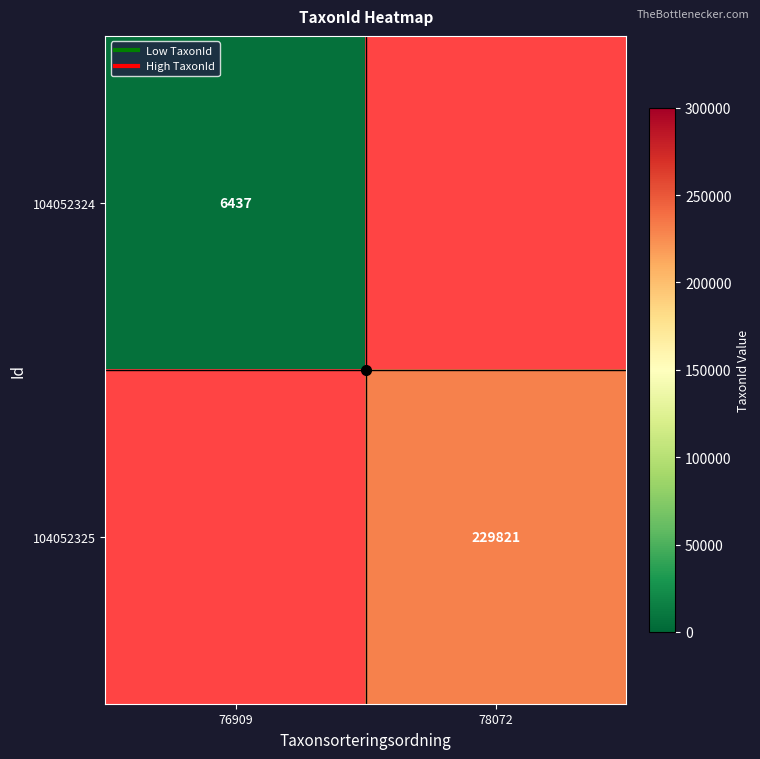

Which has a higher value, 78072 or 76909?

78072